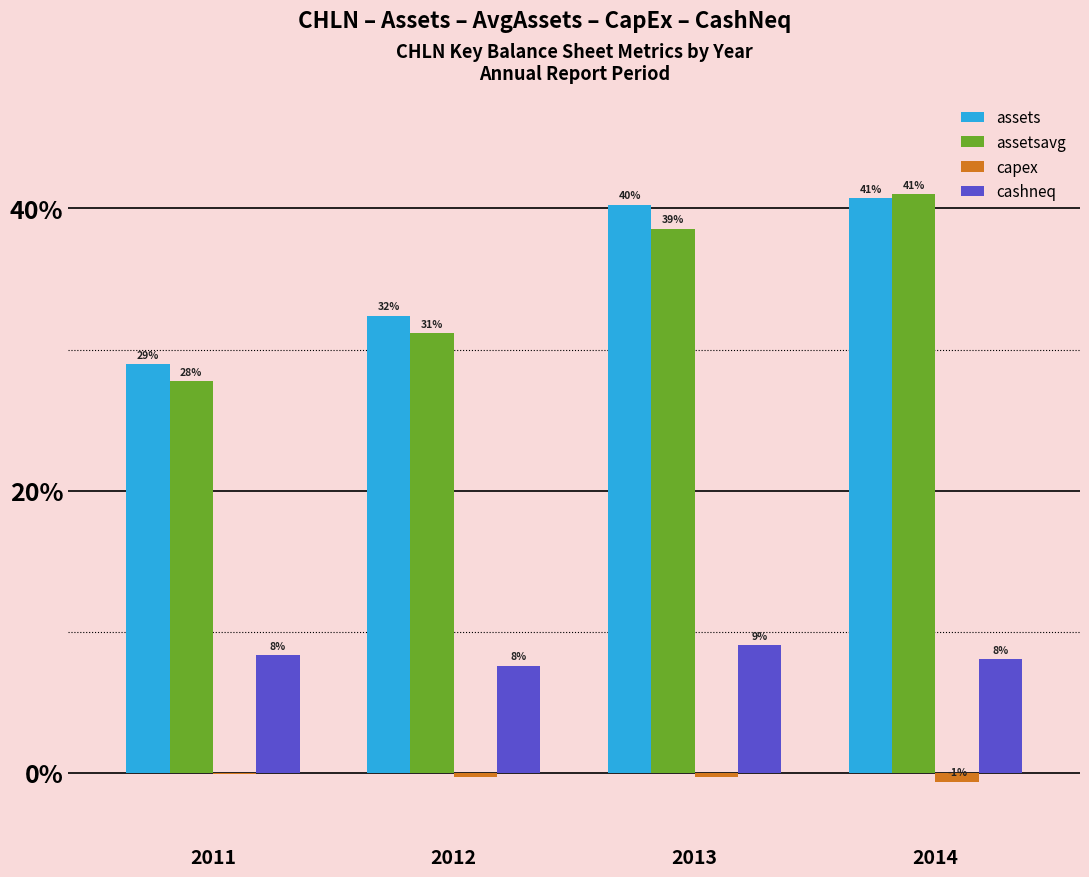

What is the maximum value for cashneq?

9.0